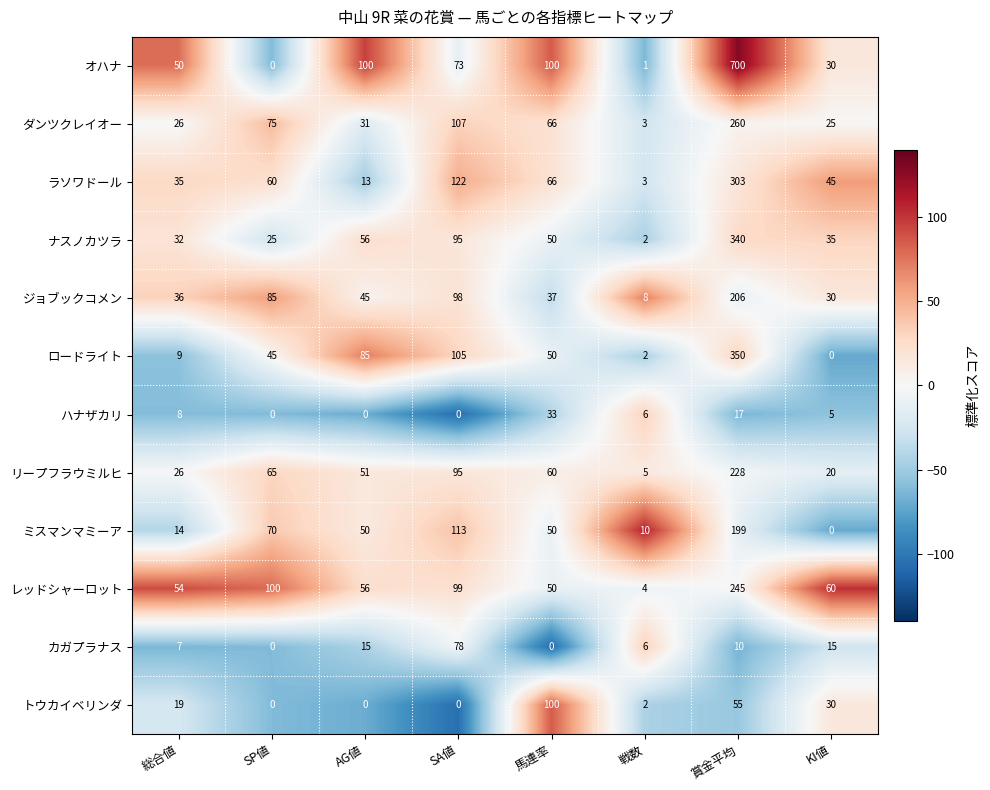

What is the sum of the ラソワドール values at 総合値 and 戦数?

38